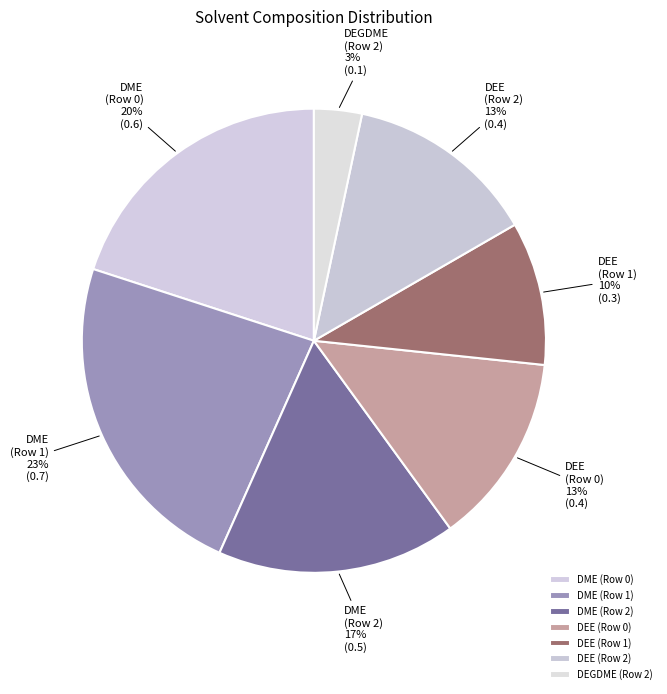

Which category has the smallest portion of the pie?

DEGDME (Row 2)